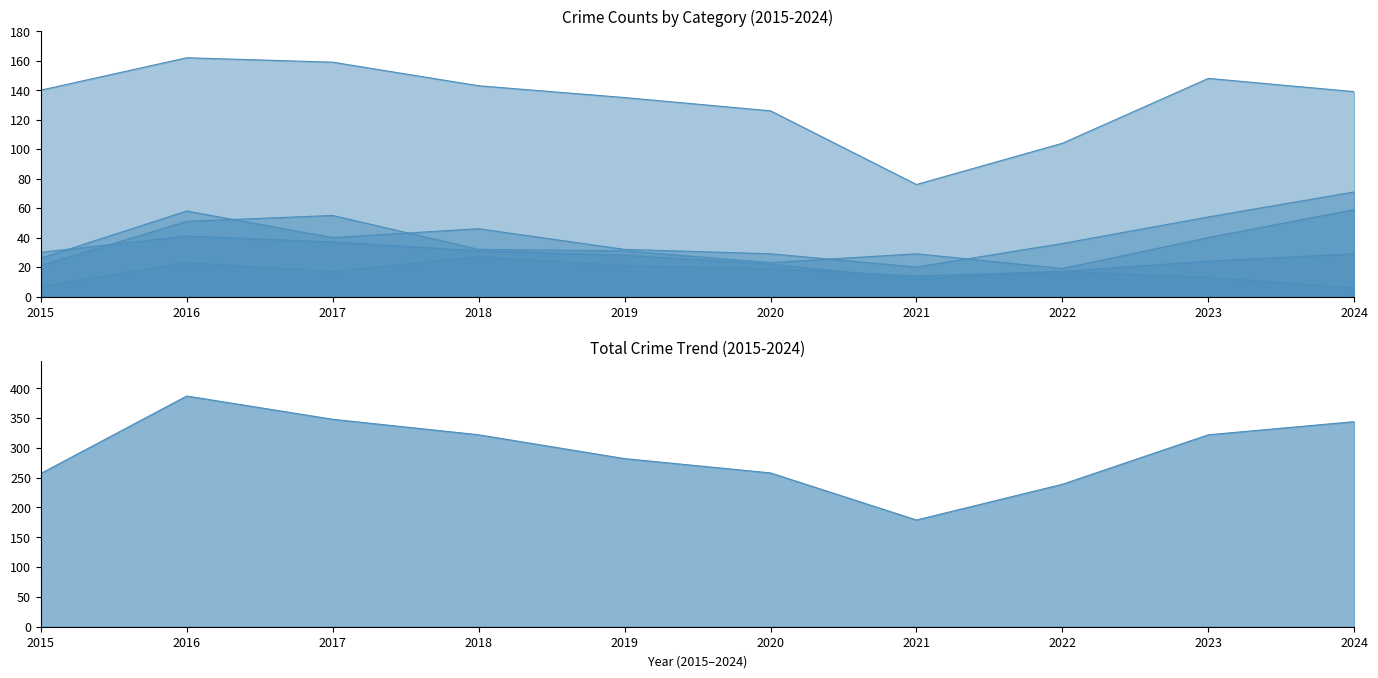

Which series changed the most between 2017 and 2018?

Total